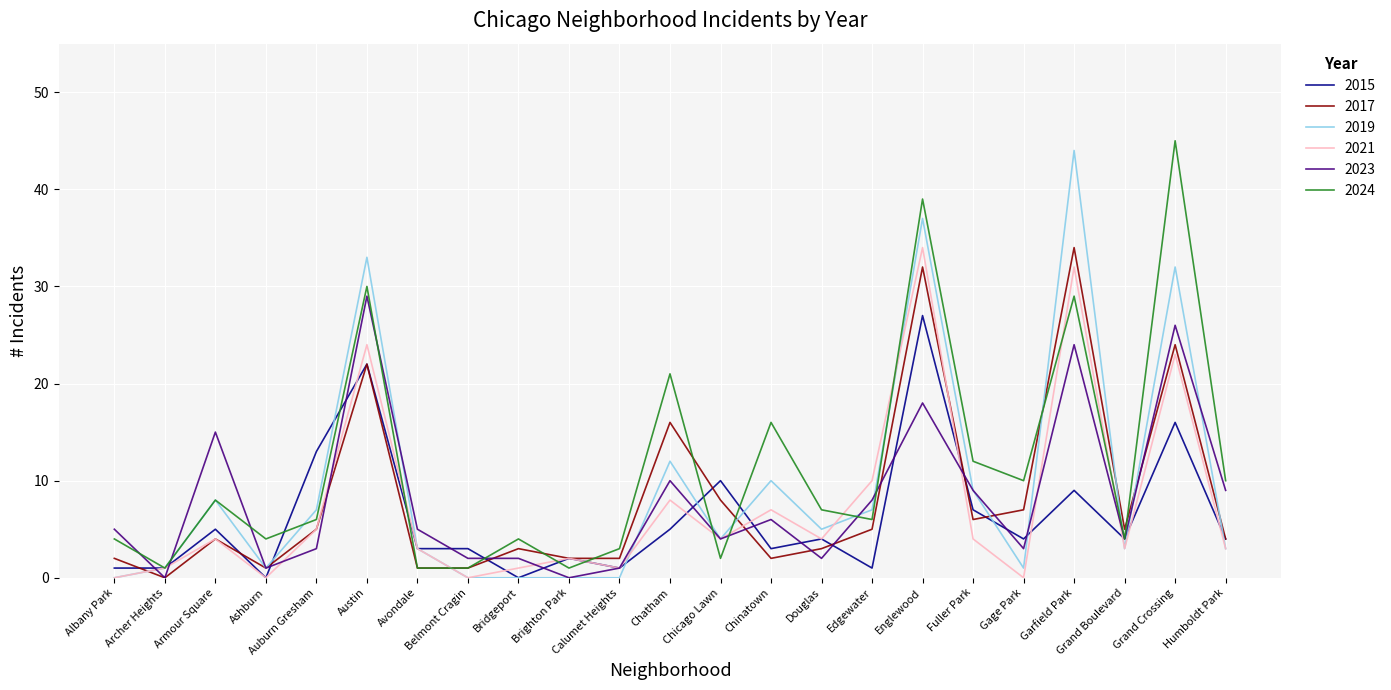

What is the difference between the highest and lowest values at Auburn Gresham?

10